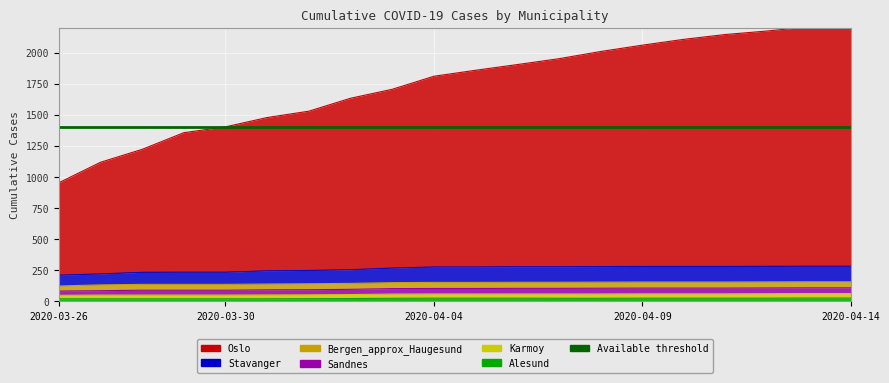

What is the value of the Alesund point at the 5th from the left?

20